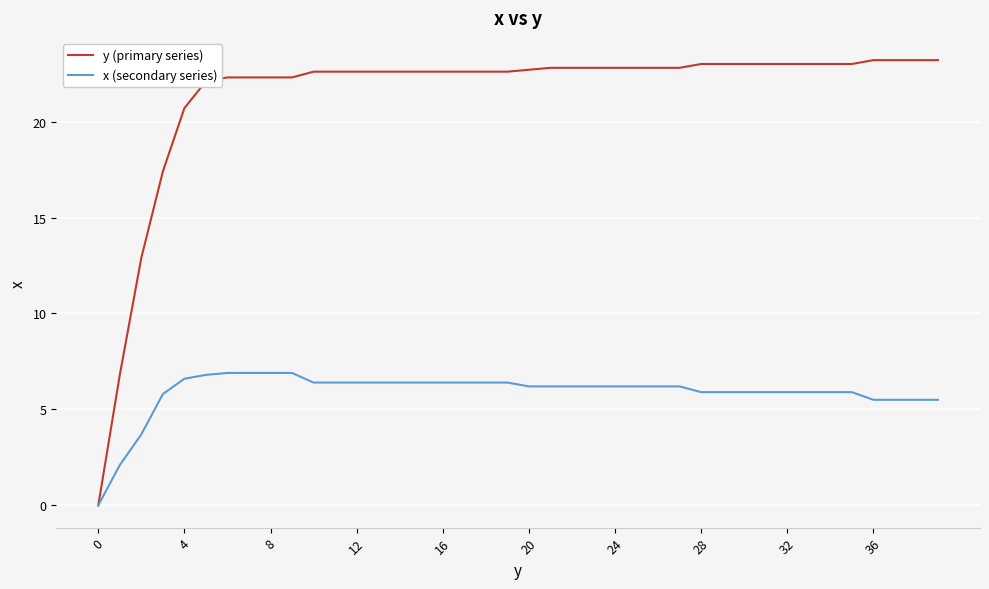

Rank the series by their maximum value, from lowest to highest.

x (secondary series), y (primary series)